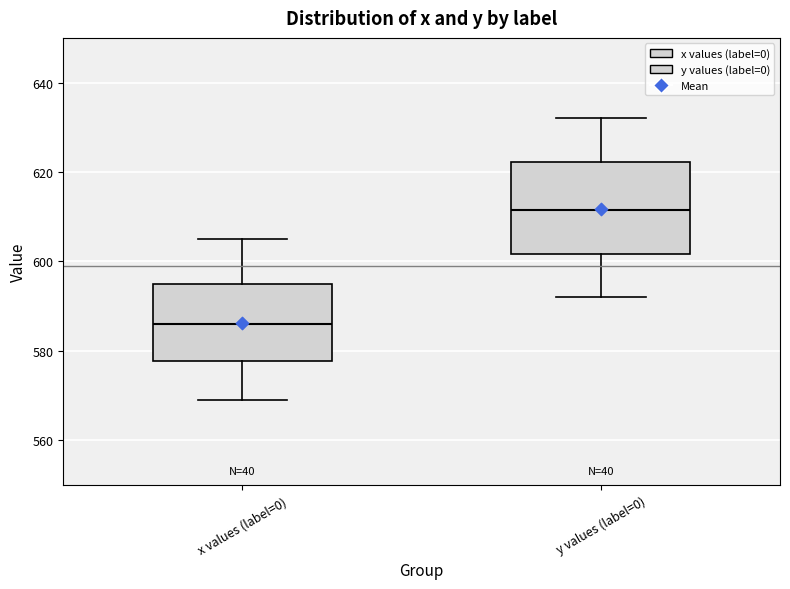

Which box is the tallest, from its lower edge to its upper edge?

y values (label=0)